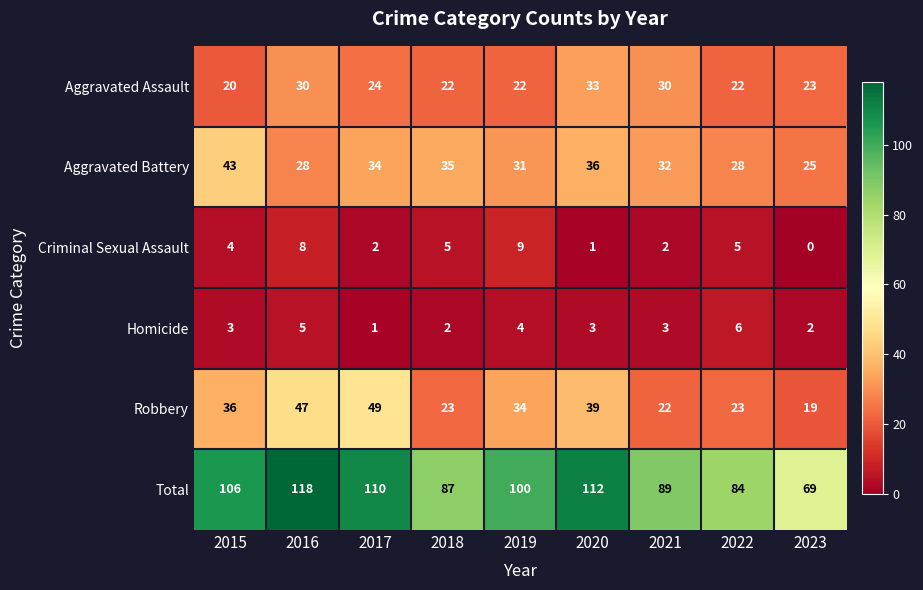

The value of Robbery at 2017 is 49. True or false?

True